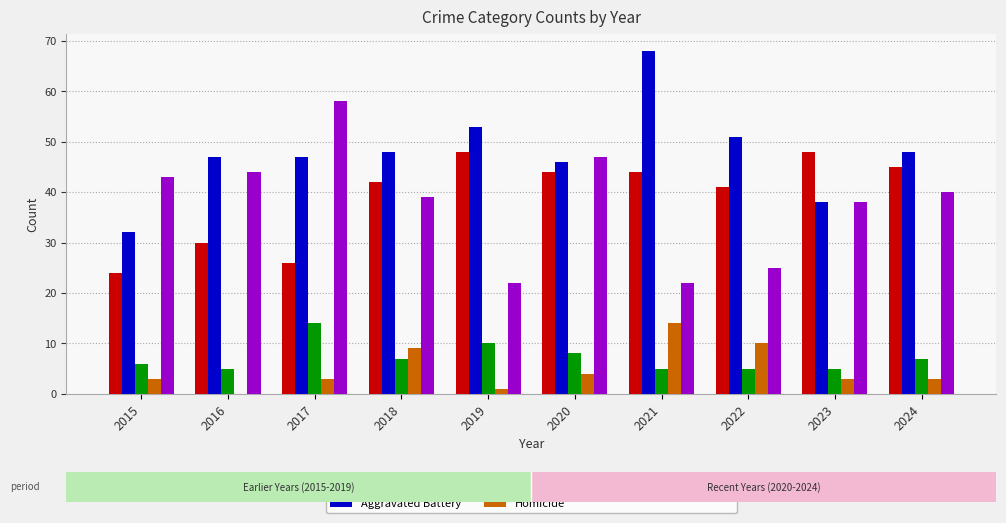

Which label corresponds to the largest value in the chart?

2021